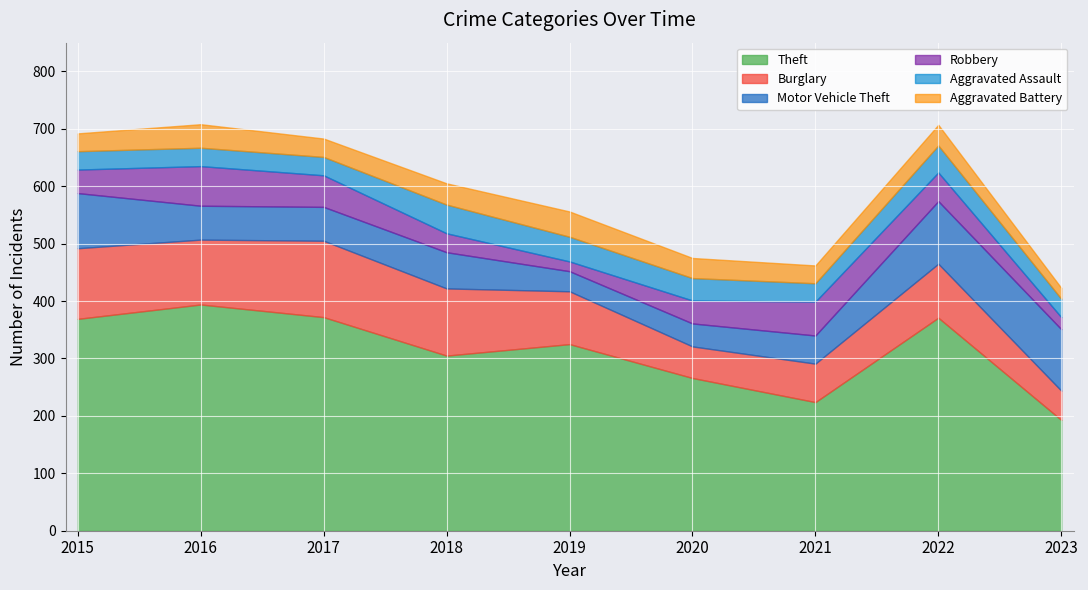

How many values in the Burglary series are below 94?

4